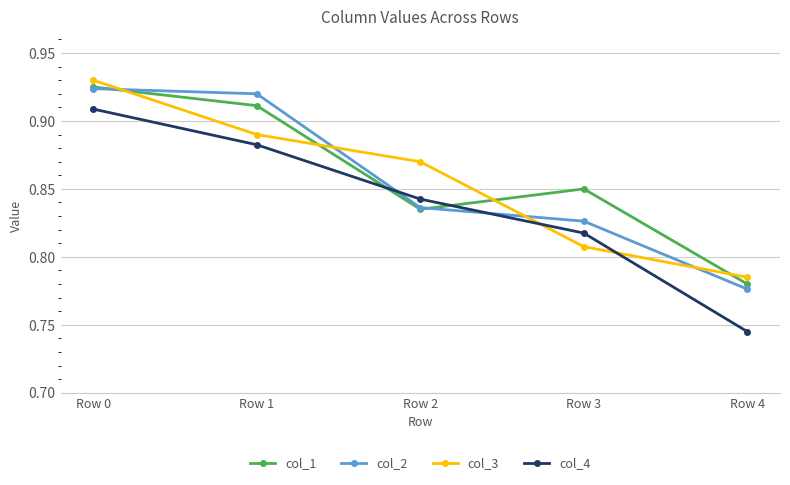

At how many categories does at least one series exceed 0?

5